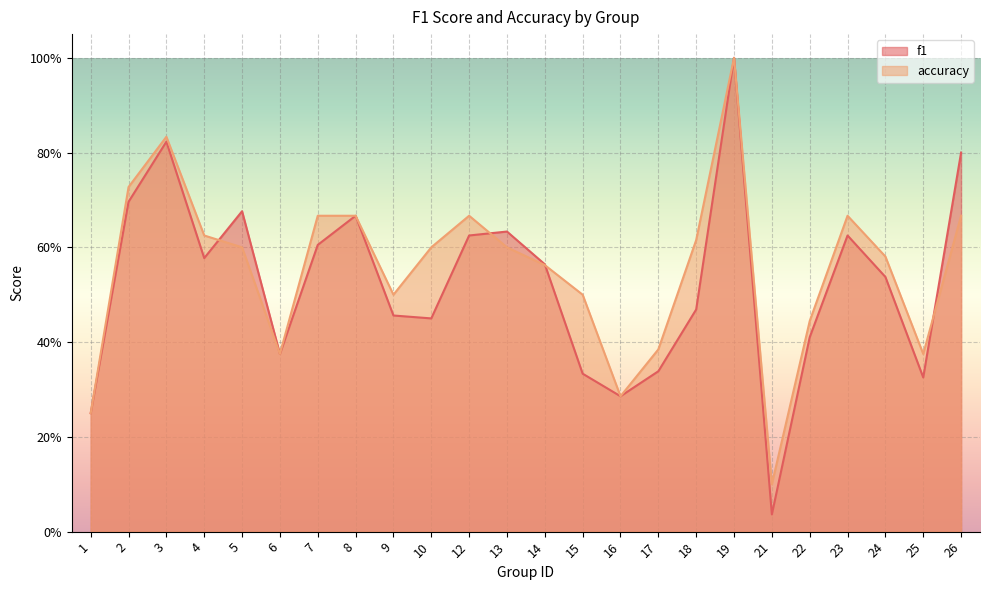

At 15, list the series in order from smallest to largest.

f1, accuracy